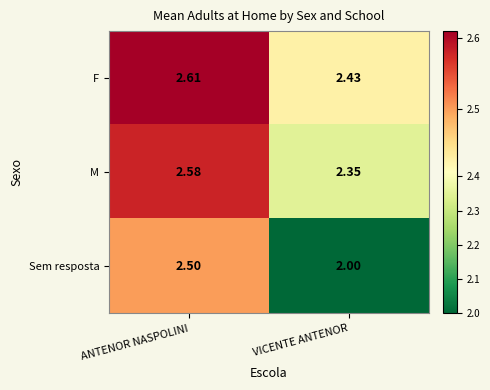

Between ANTENOR NASPOLINI and VICENTE ANTENOR, which series saw the biggest shift?

Sem resposta